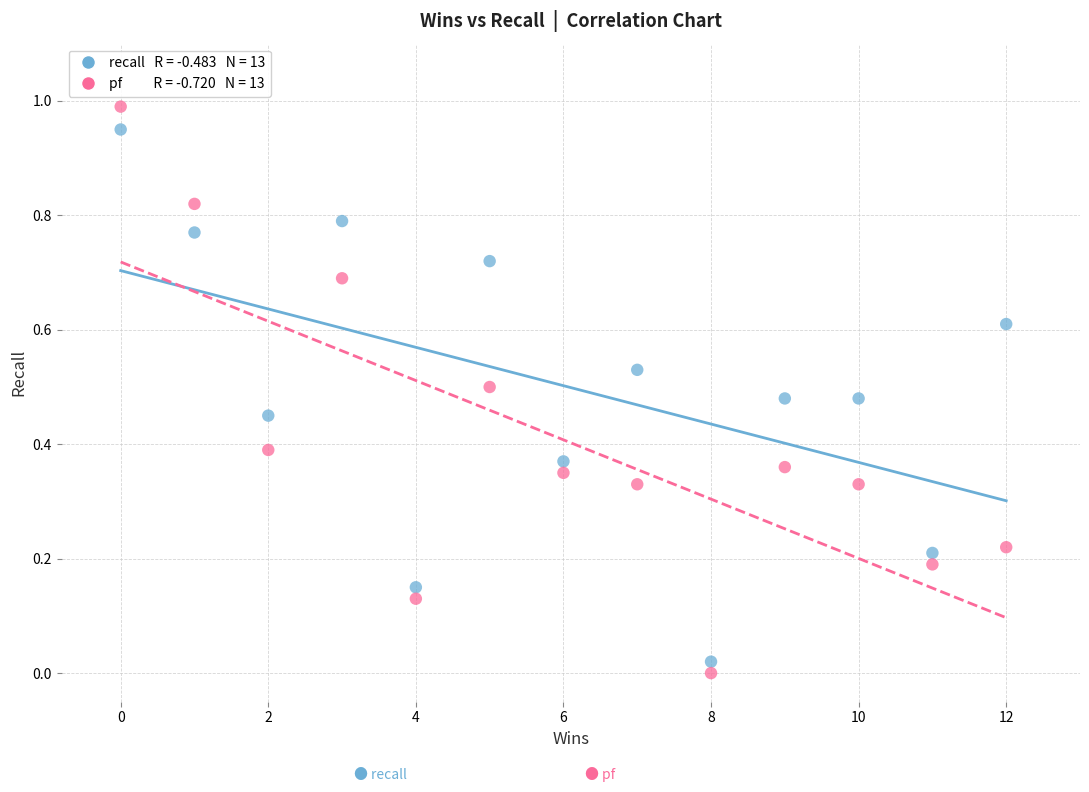

Across all data points, what is the range of Y values (max minus min)?

1.0